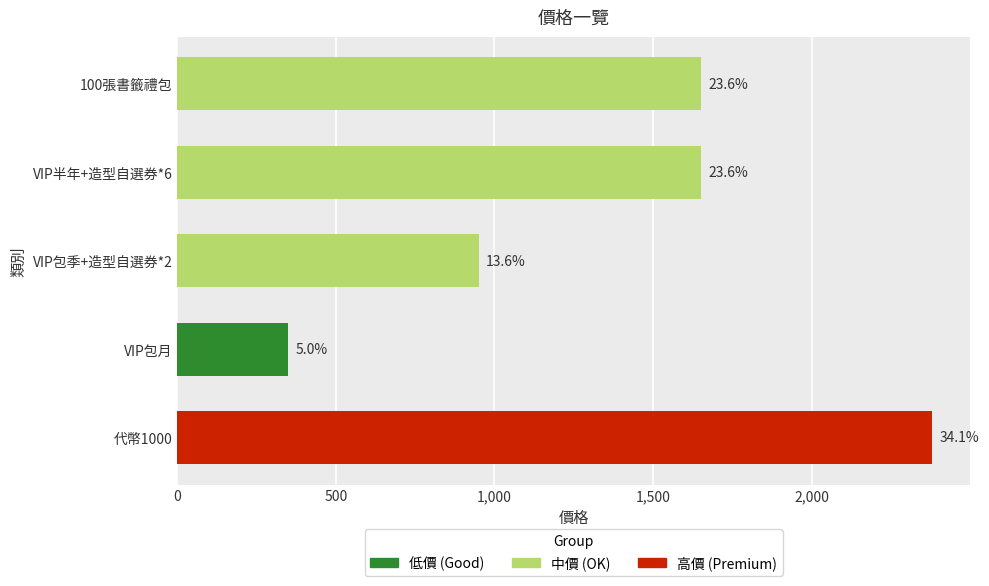

Does the chart contain any negative values?

No